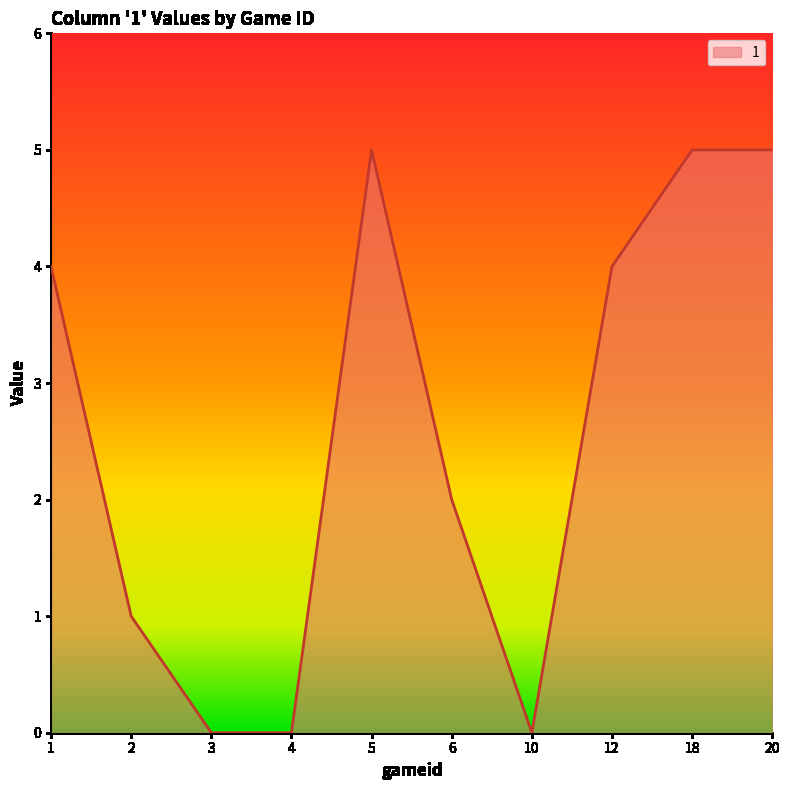

What is the difference between the maximum and minimum values?

5